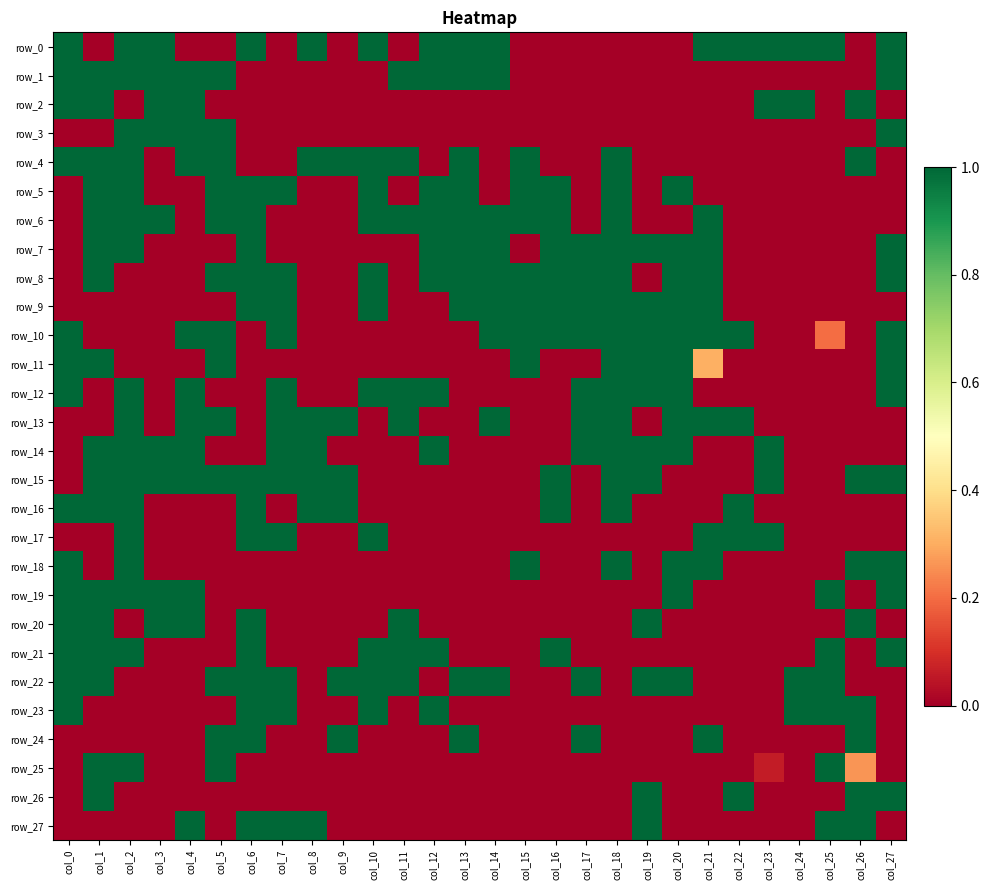

Which category has the highest value across all series?

col_0